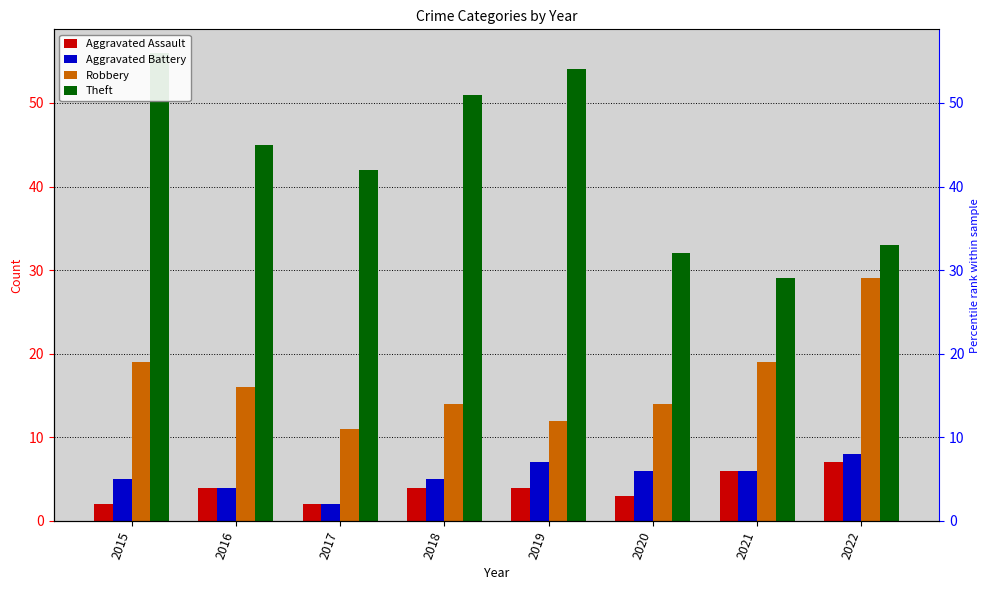

How many bars are there in each group?

4